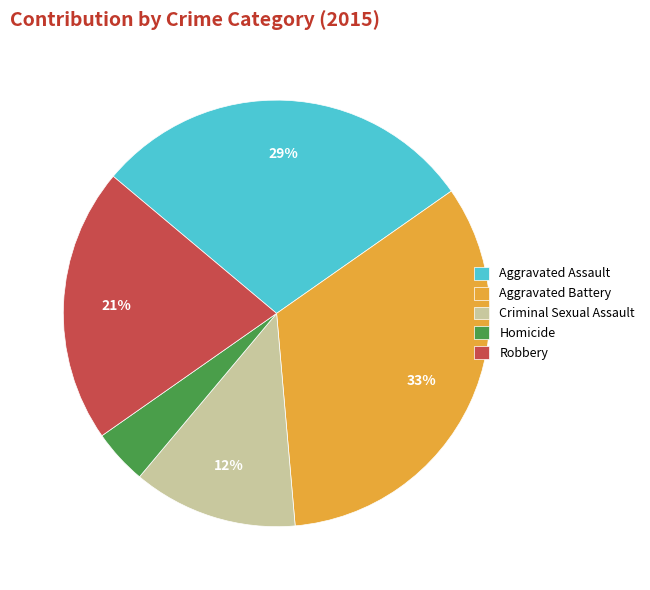

Rank the categories by value from lowest to highest.

Homicide, Criminal Sexual Assault, Robbery, Aggravated Assault, Aggravated Battery